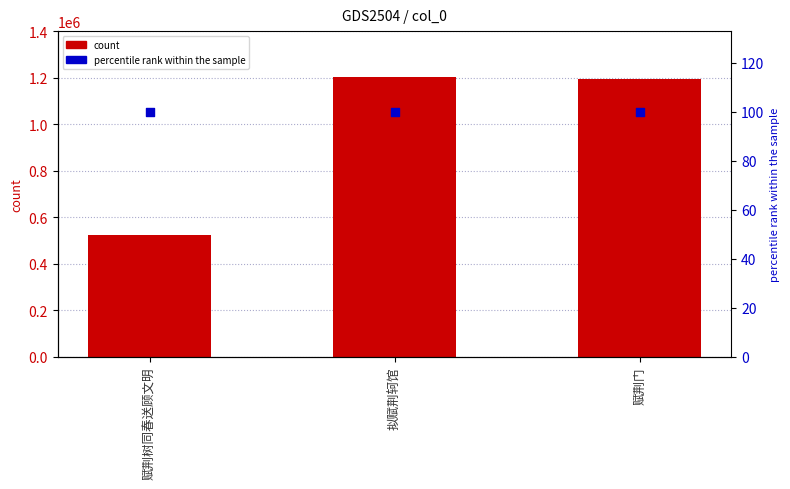

Which series has the largest Y range (max minus min)?

count